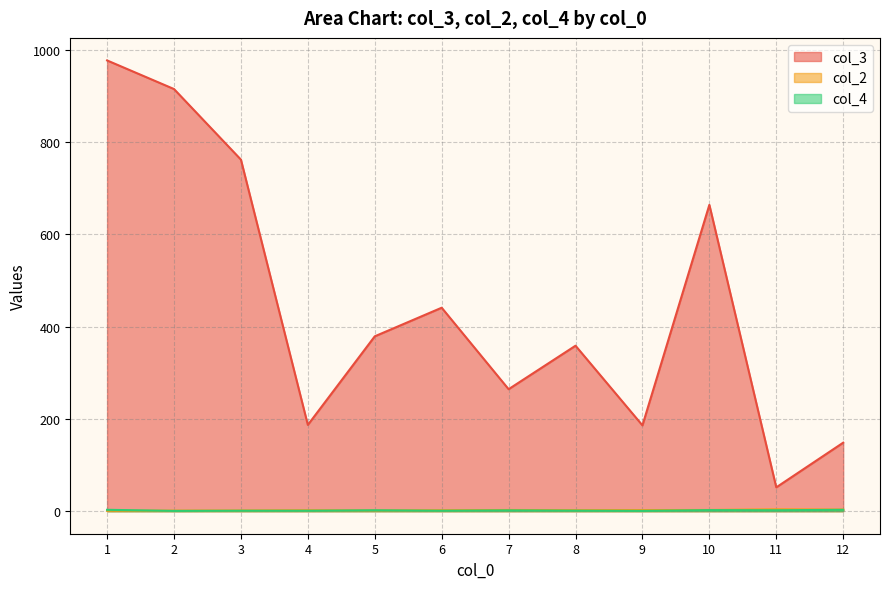

Which series has the widest spread of values?

col_3